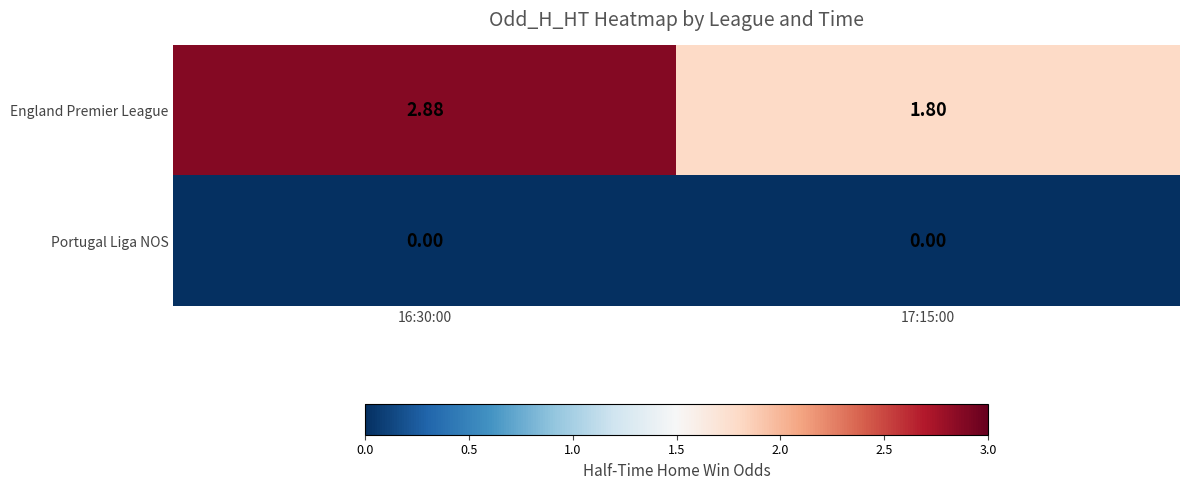

Which series has the largest range (max minus min)?

England Premier League